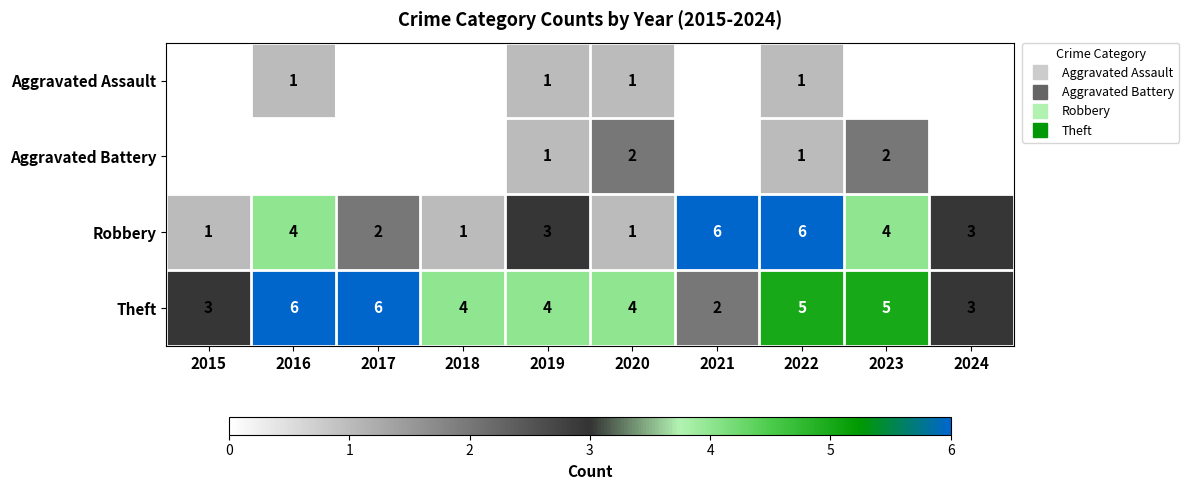

What is the difference between the maximum and minimum values in the Robbery series?

5